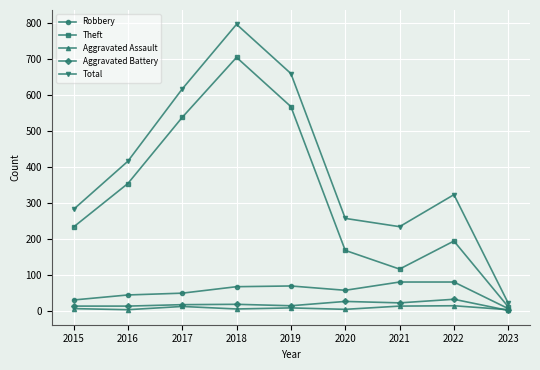

Which series has the widest spread of values?

Total